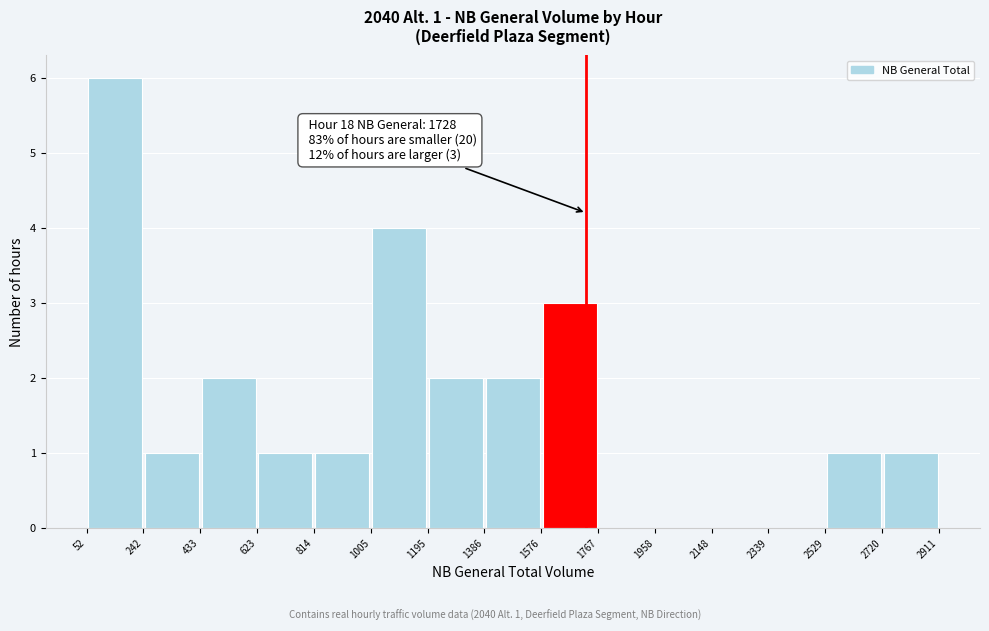

Over which range of the x-axis is the bar tallest?

52 to 242